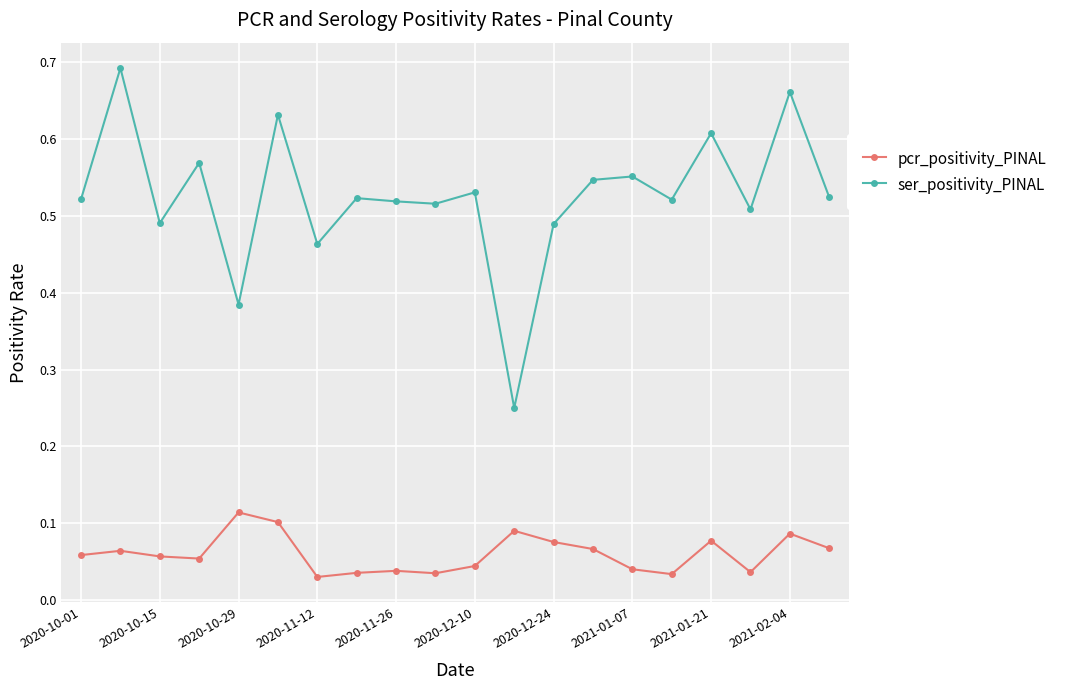

Which series has the largest range (max minus min)?

ser_positivity_PINAL